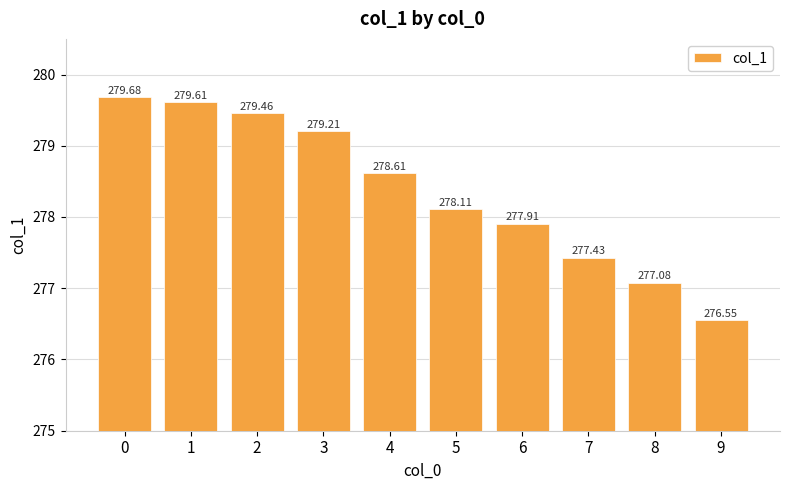

What is the smallest value displayed?

276.6